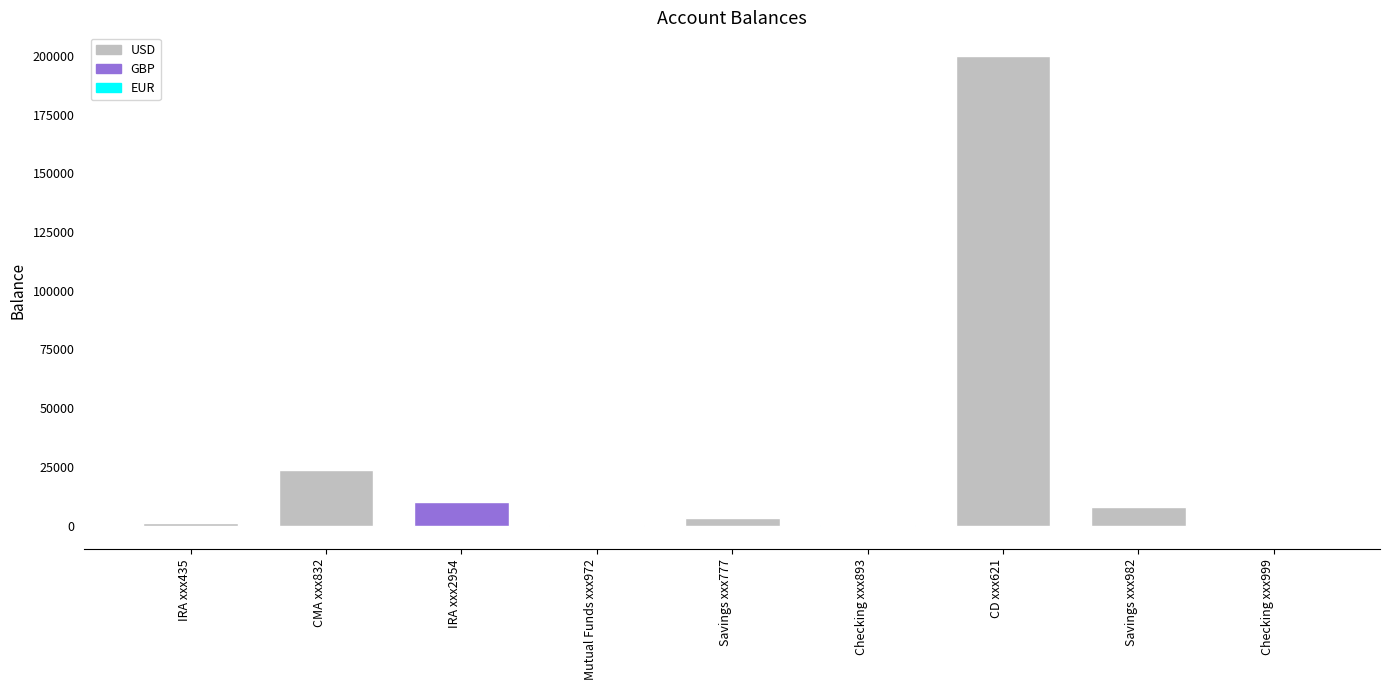

What is the label of the 5th bar from the right?

Savings xxx777